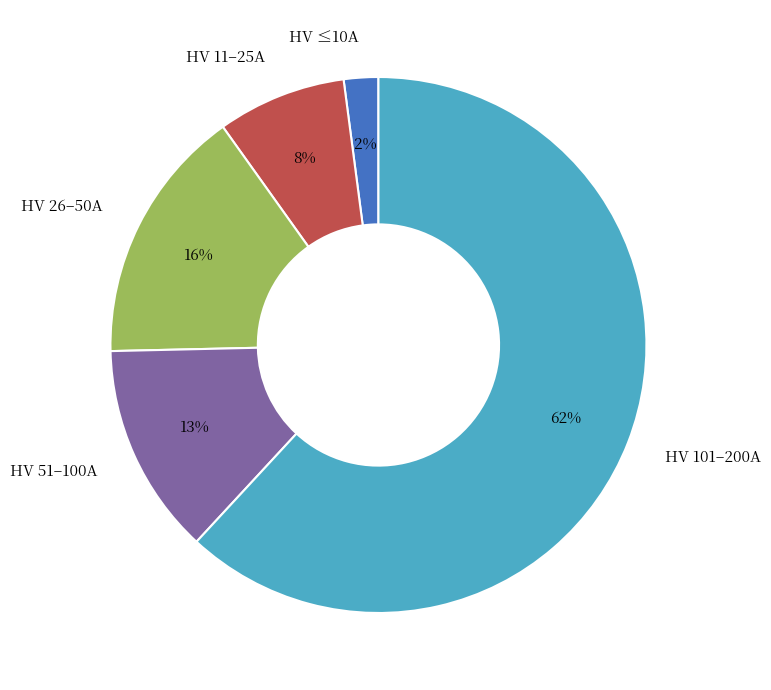

Do HV ≤10A and HV 11–25A together represent more than half of the pie?

No